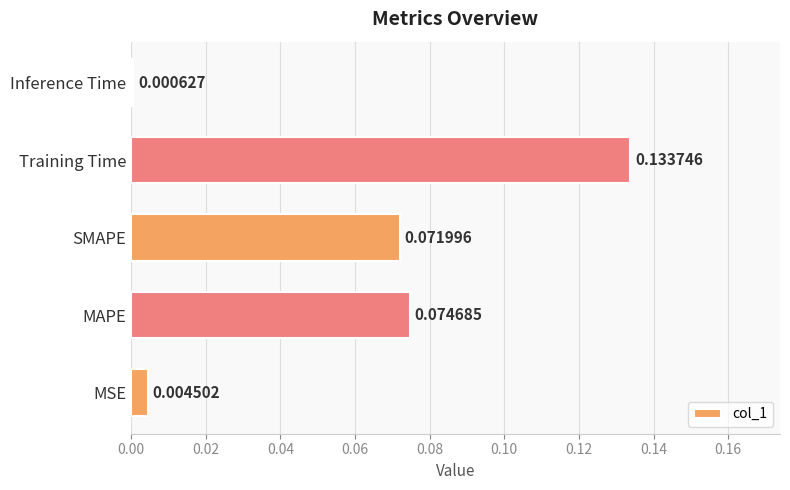

Where is the data nearest to the value 0?

Inference Time